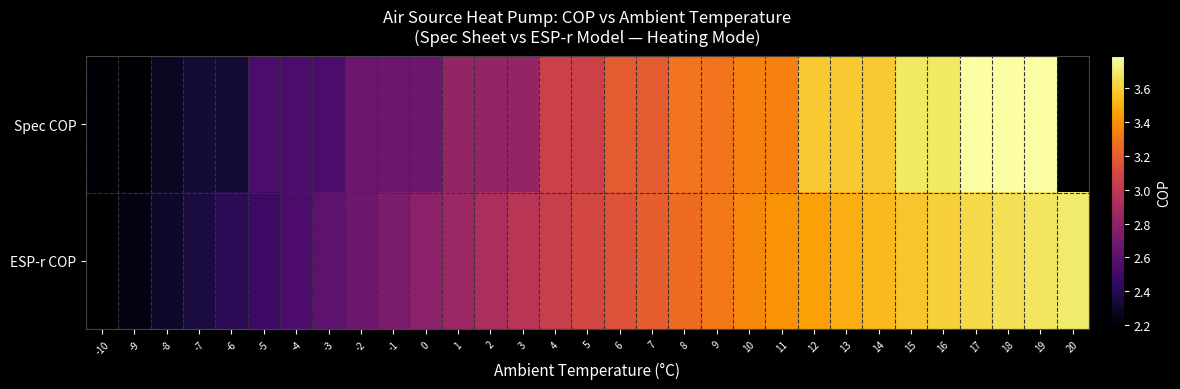

True or false: Spec COP has a value of 1.4 at -7.

False